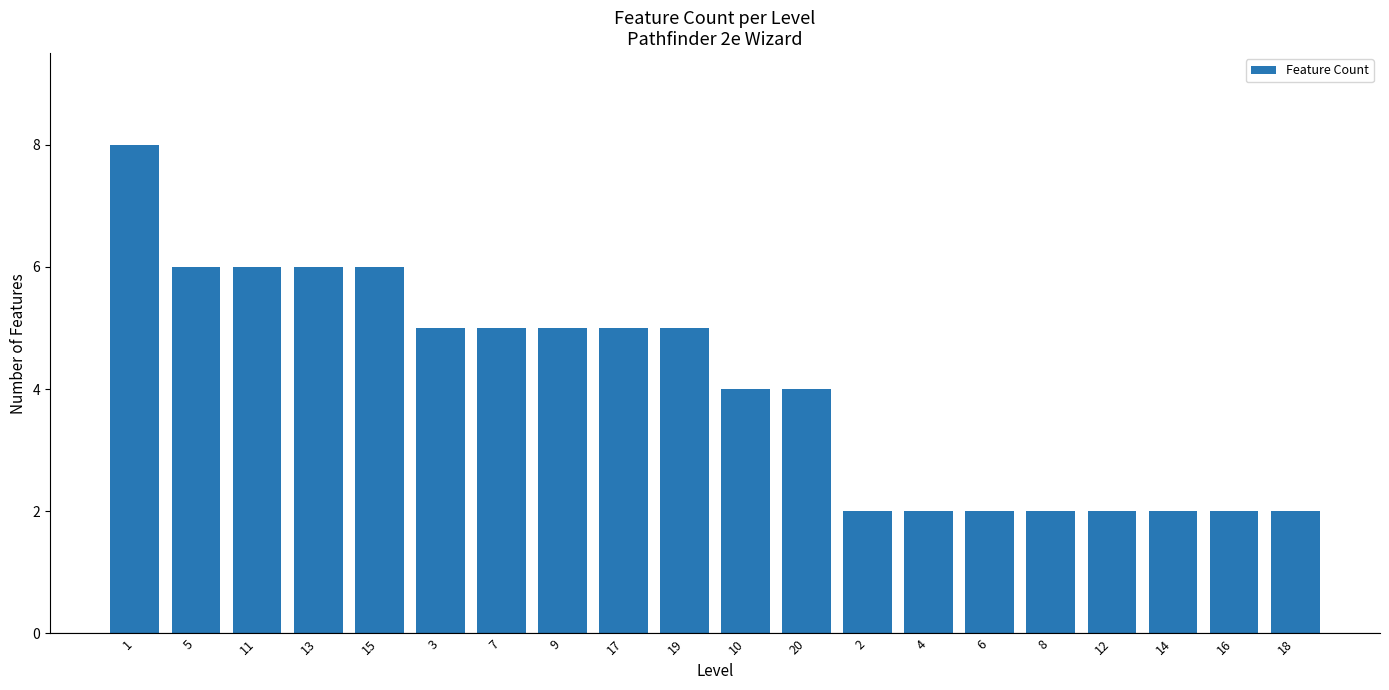

What position from the right is 12?

4